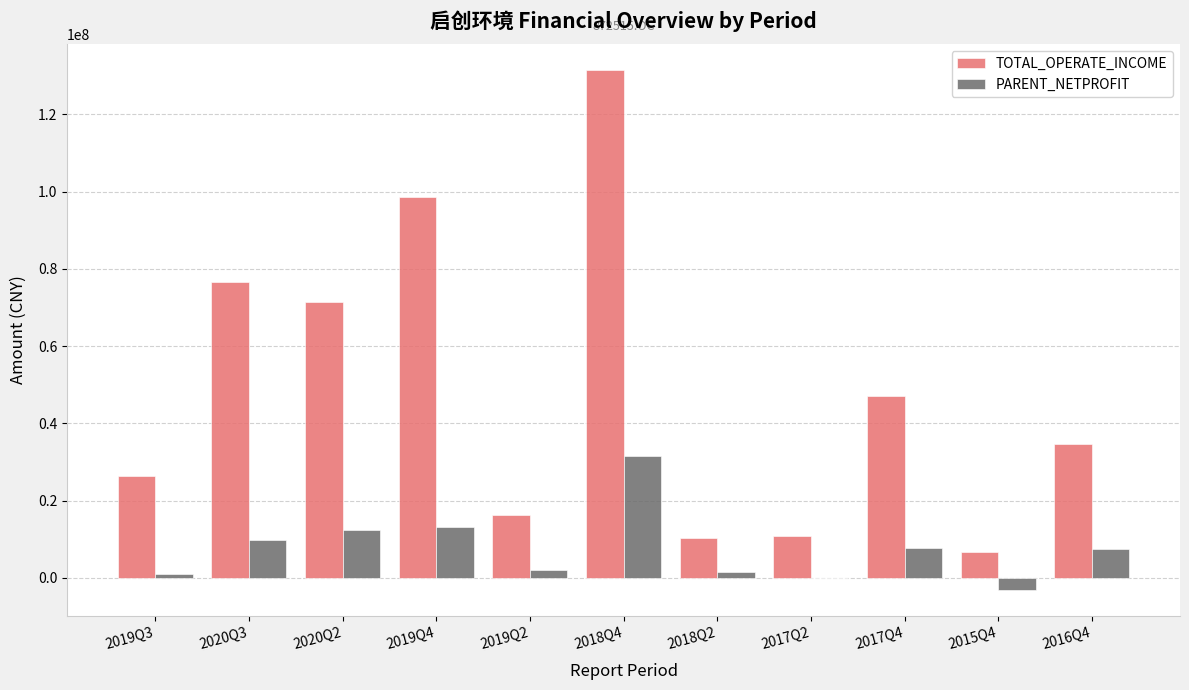

What is the greatest value displayed?

131397117.1